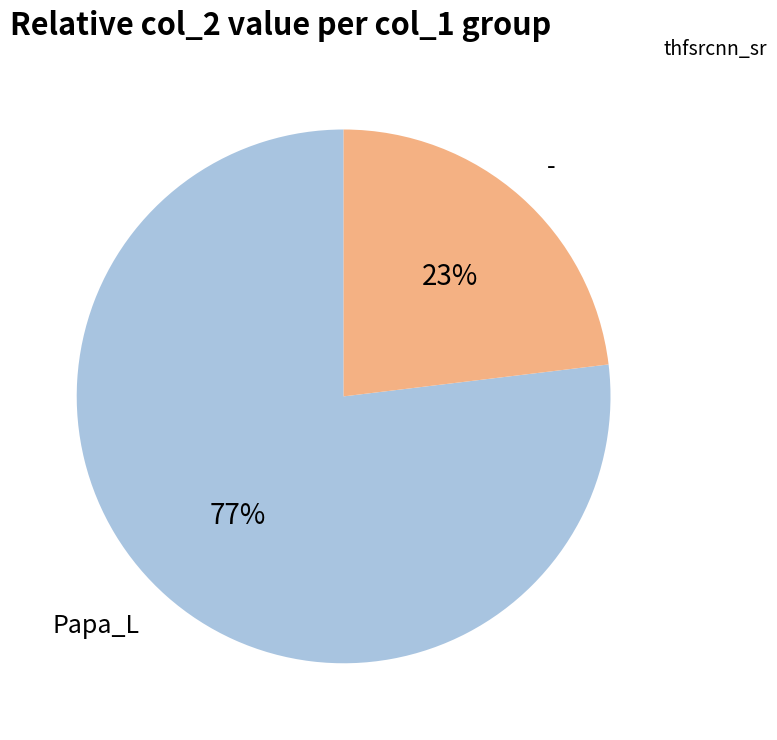

Is there a majority slice in this chart?

Yes